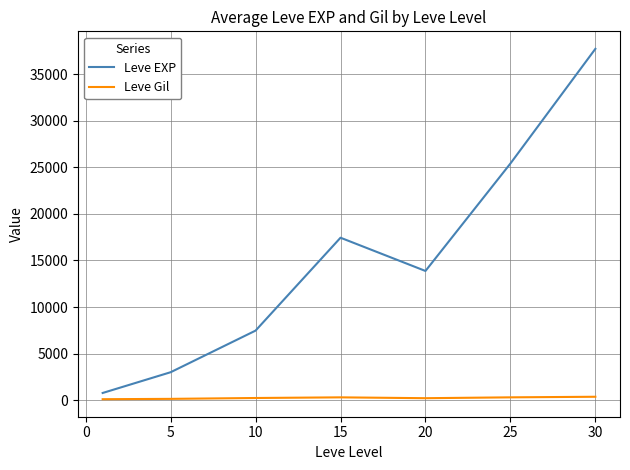

What is the maximum value shown in the chart?

37715.0